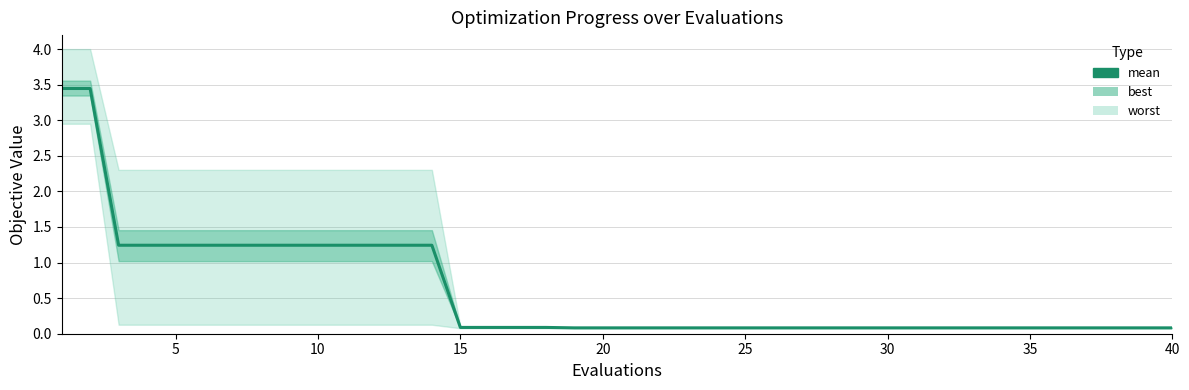

What is the value of the 17th point from the left?

0.1